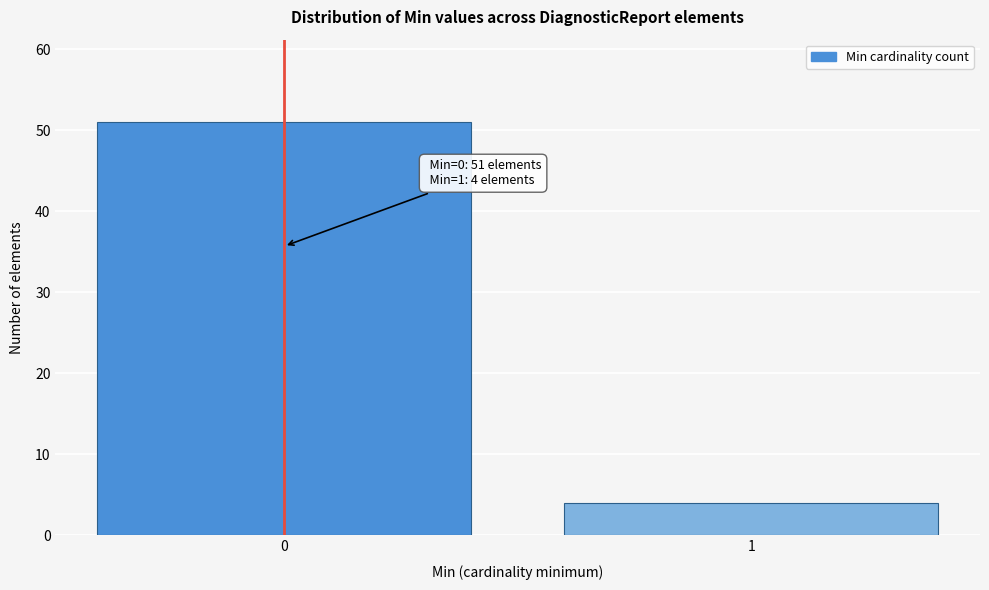

Reading left to right, what are all the values shown in this chart?

0=51	1=4